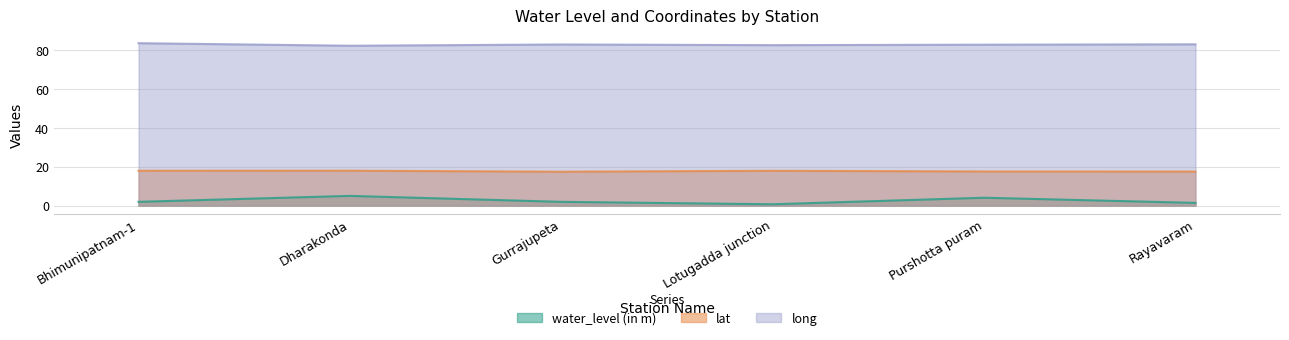

Is it true that lat equals 9.1 at Lotugadda junction?

False